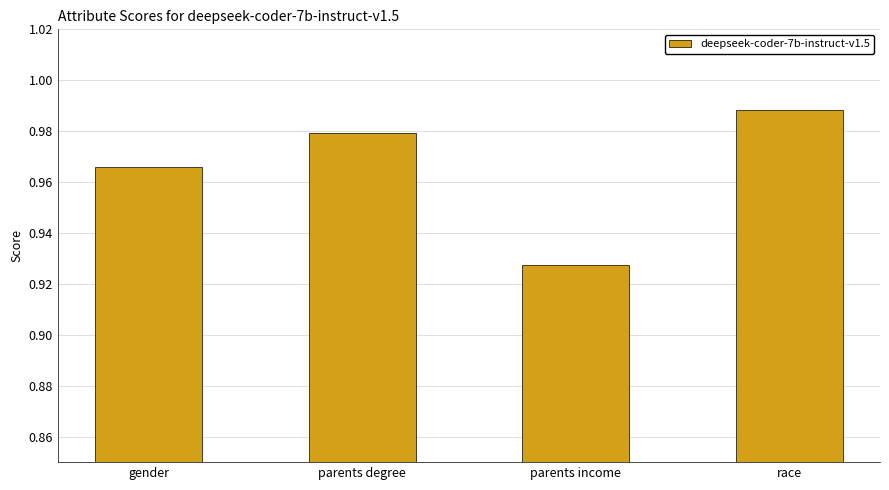

Count the number of categories in the chart.

4